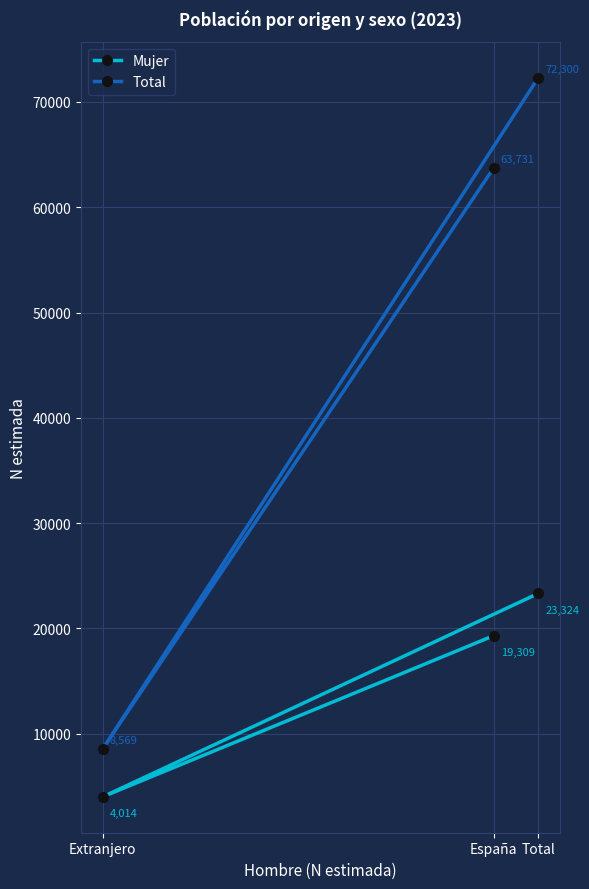

Rank the categories by Total value from lowest to highest.

Extranjero, España, Total